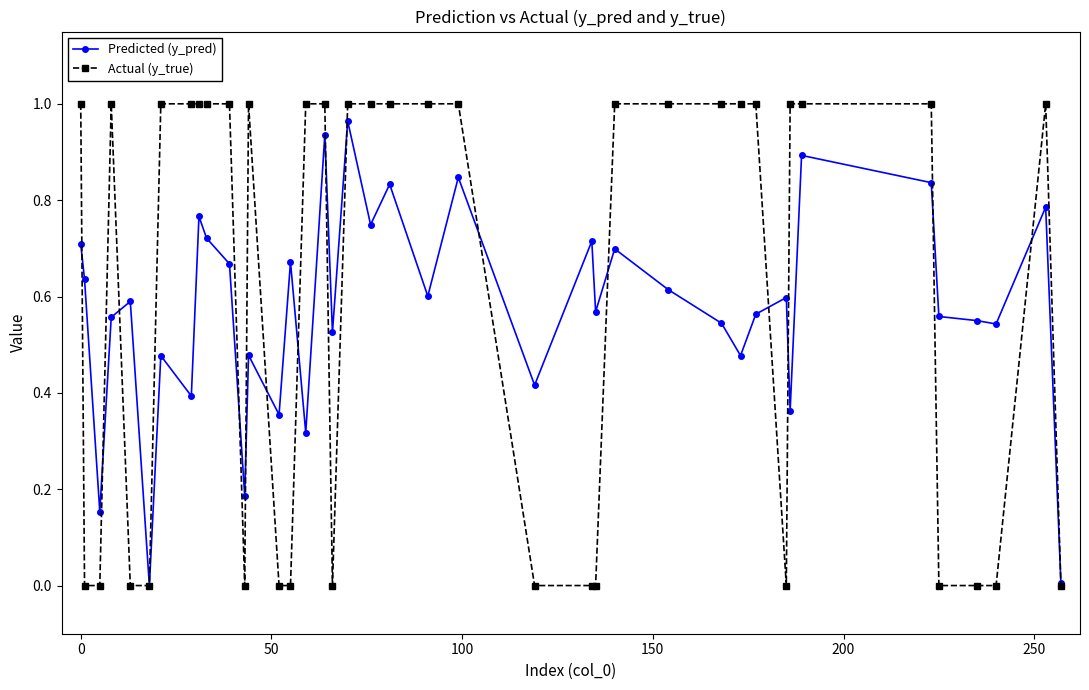

True or false: Predicted (y_pred) has more than 0 points higher than both neighbors.

True